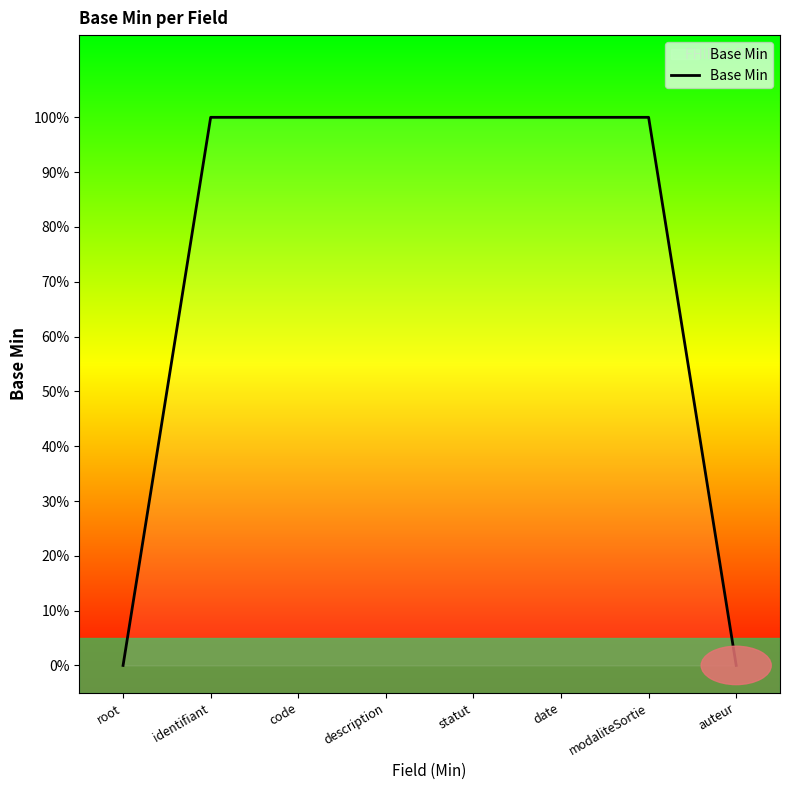

Does the chart have visible grid lines?

No